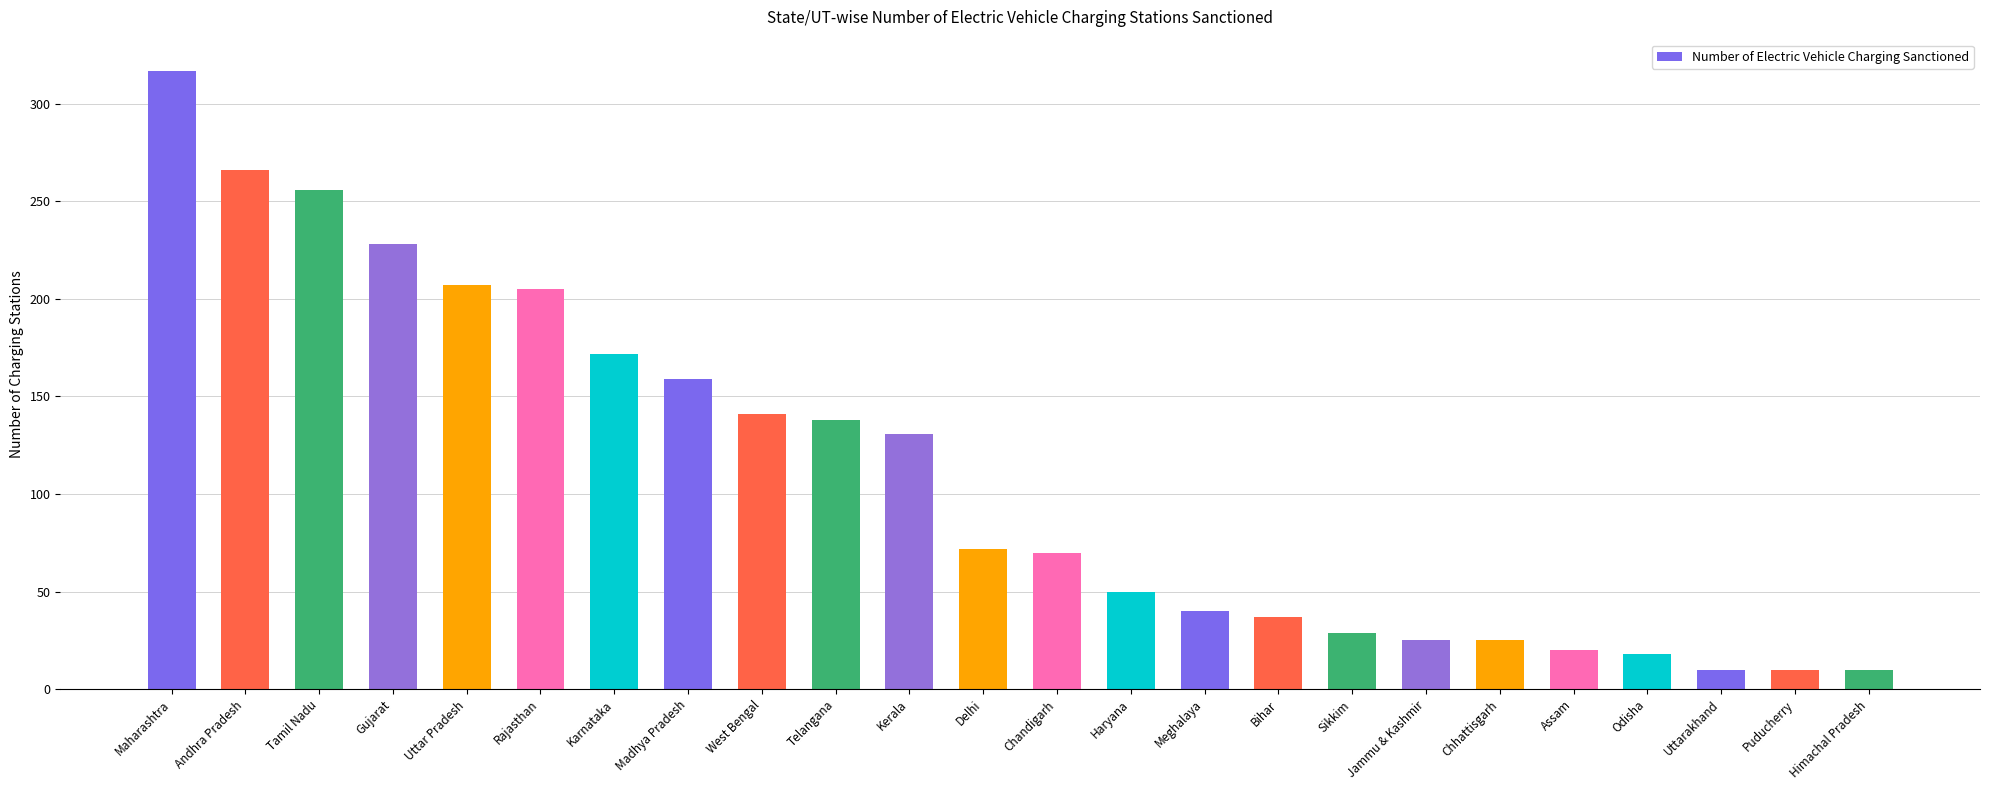

What is the smallest value displayed?

10